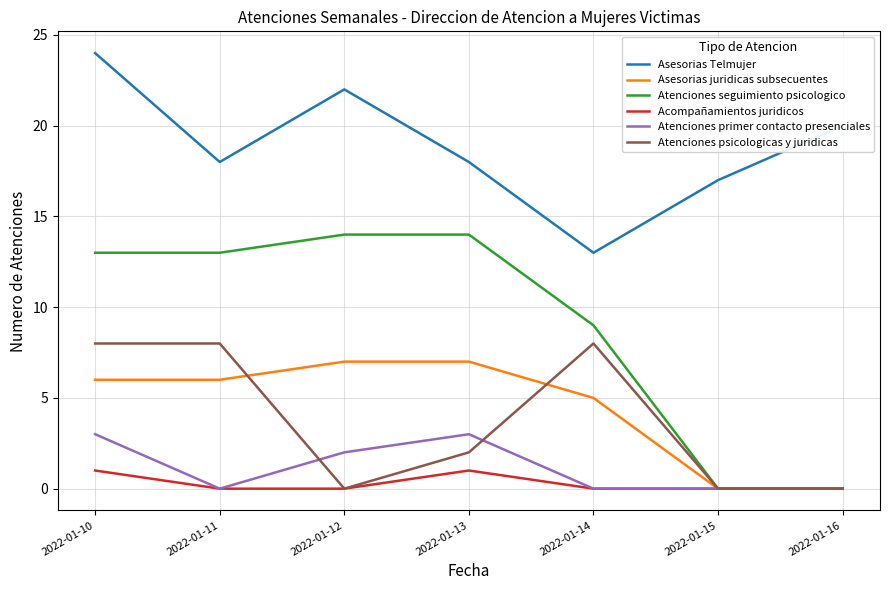

Where is the first local minimum for Atenciones primer contacto presenciales?

2022-01-11